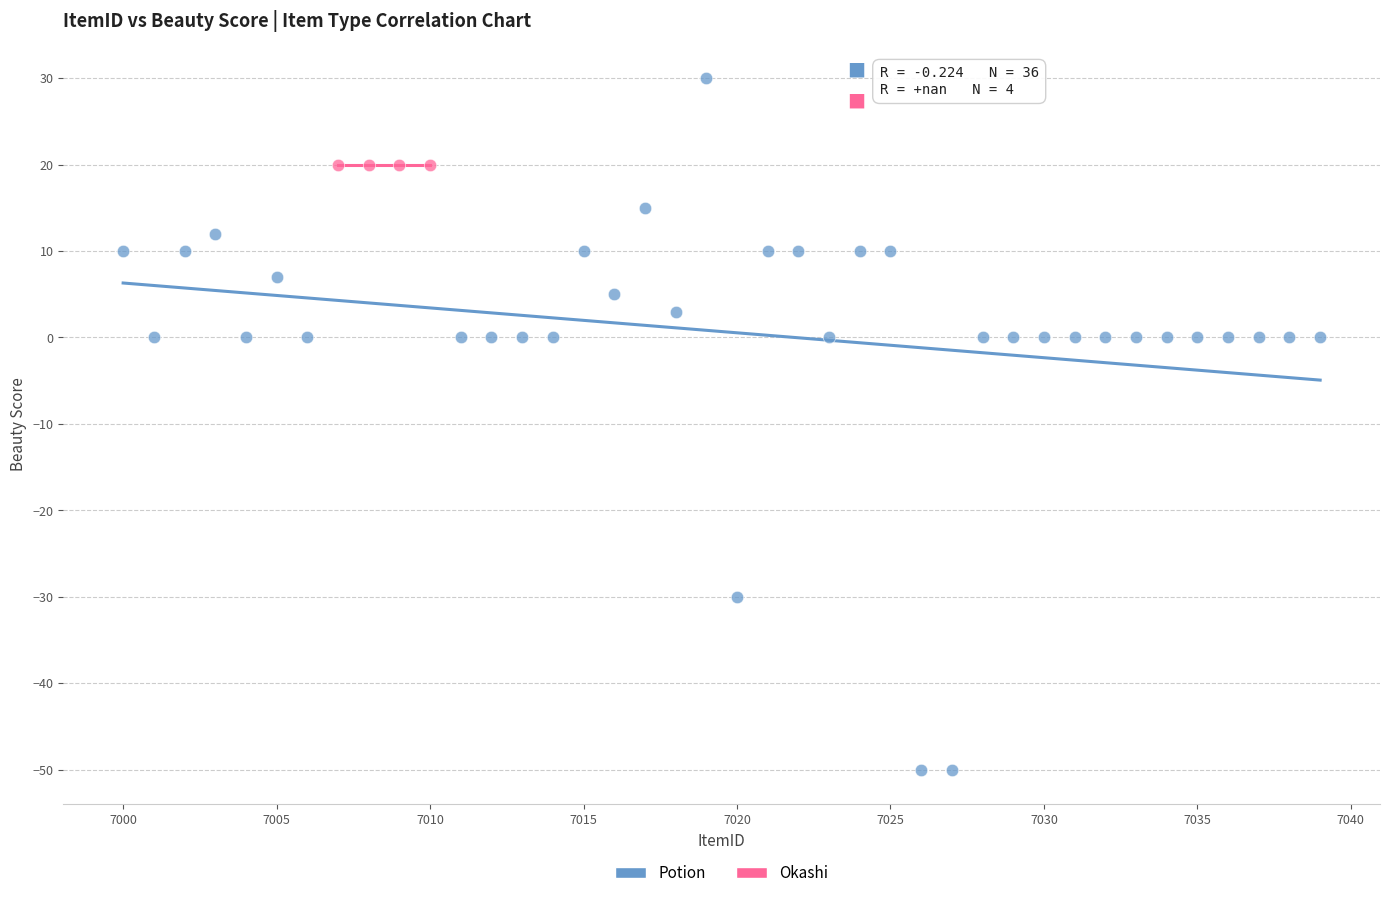

Which series reaches the maximum Y coordinate?

Potion